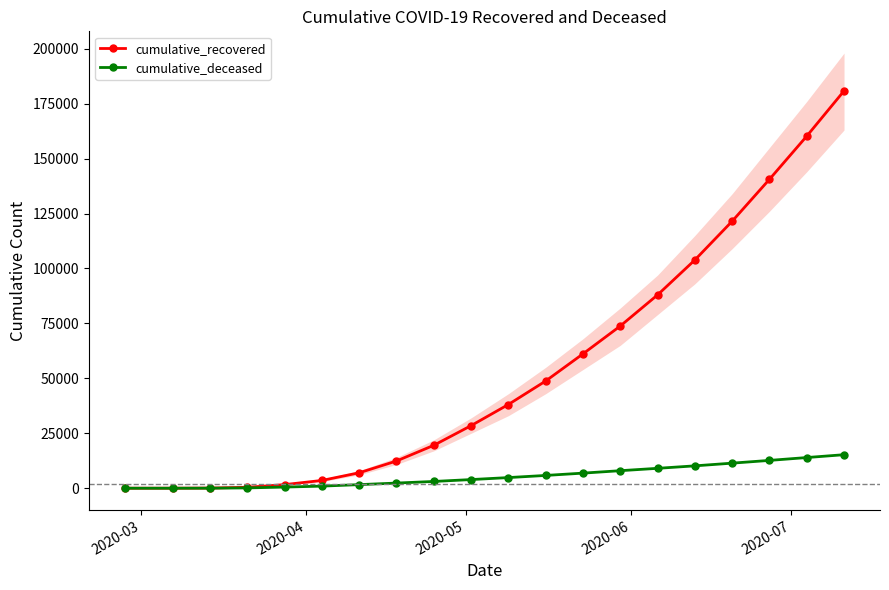

How many data points in cumulative_recovered are less than 38092?

10